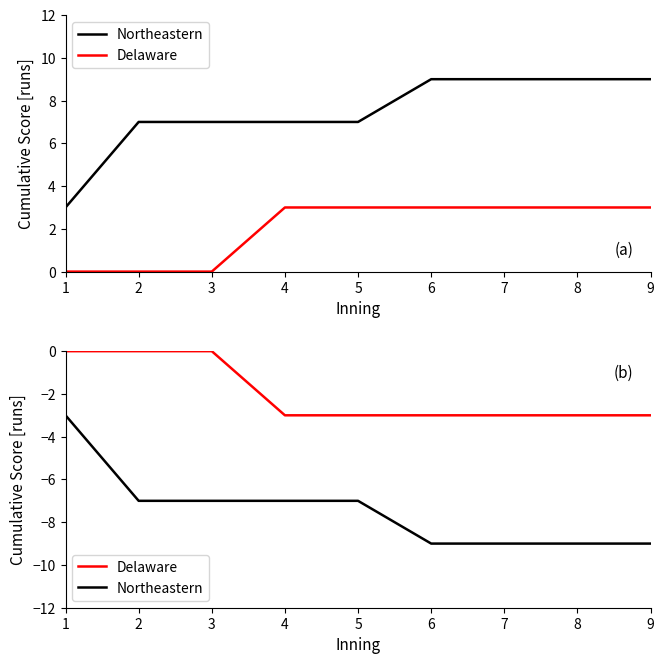

True or false: Delaware and Northeastern intersect in this chart.

False